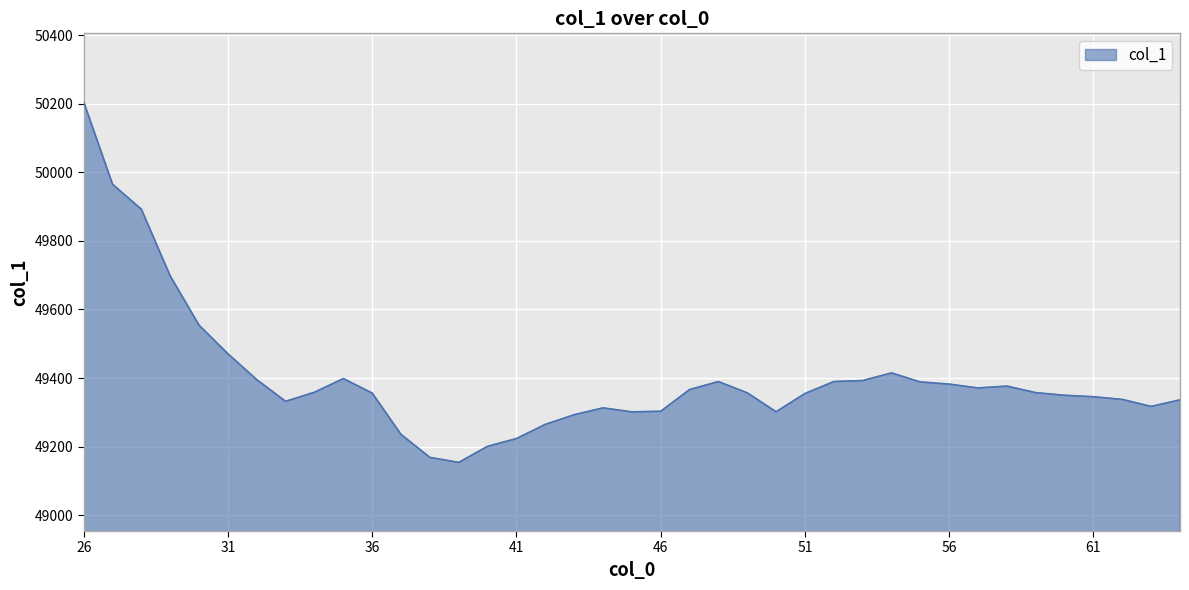

What is the difference between the maximum and minimum values?

1050.6